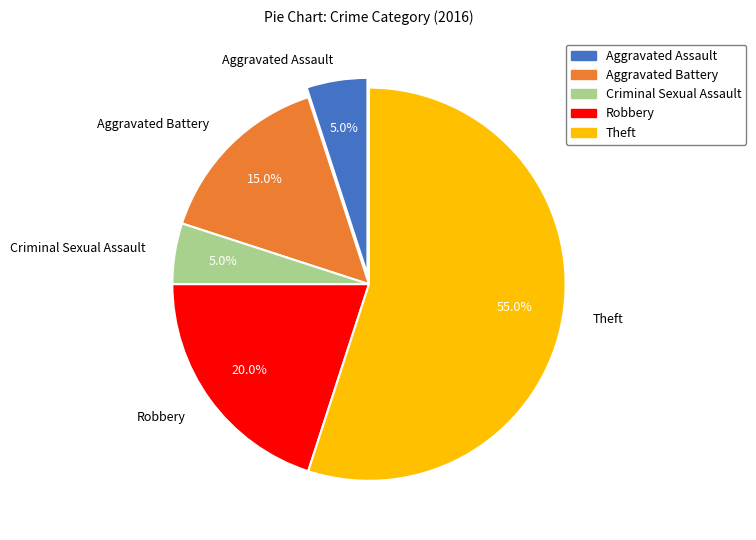

What percentage do Theft and Aggravated Battery together represent?

70.0%